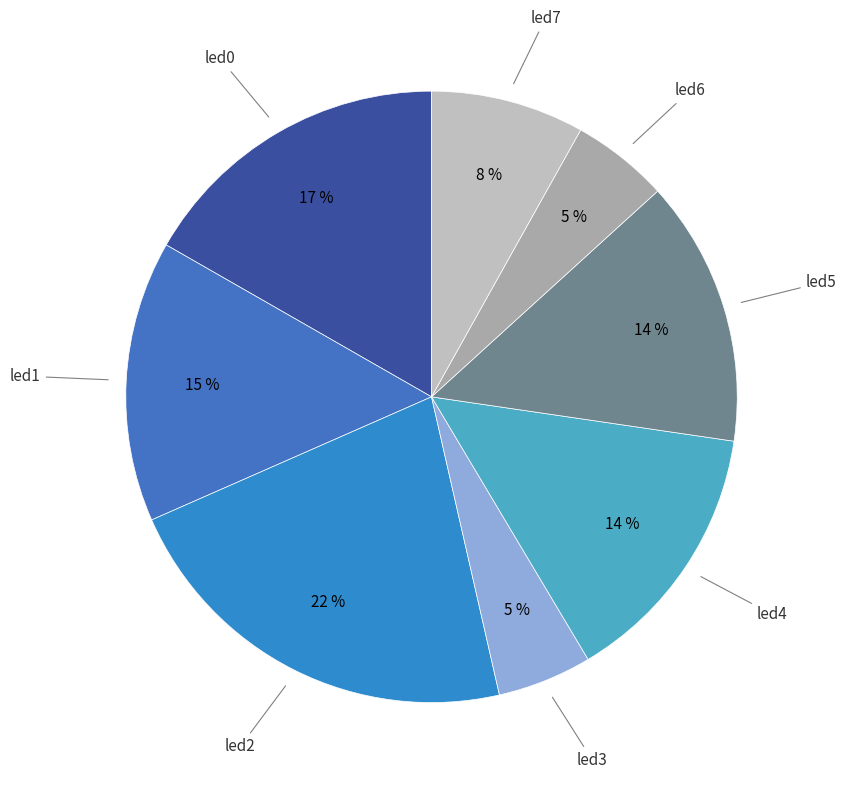

How many slices are in this pie chart?

8